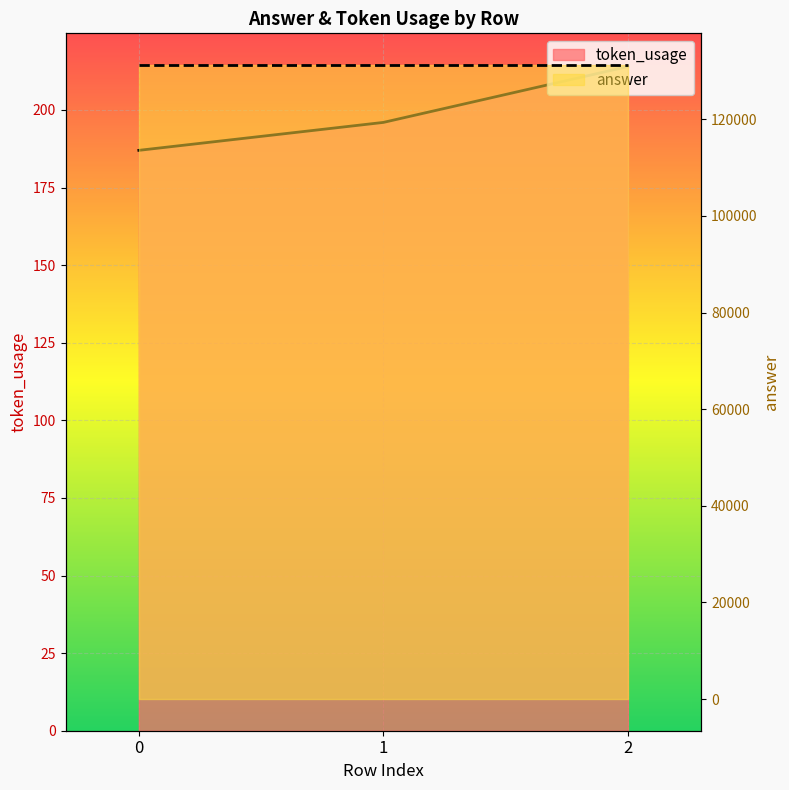

What is the difference between the values at 2 and 1?

18